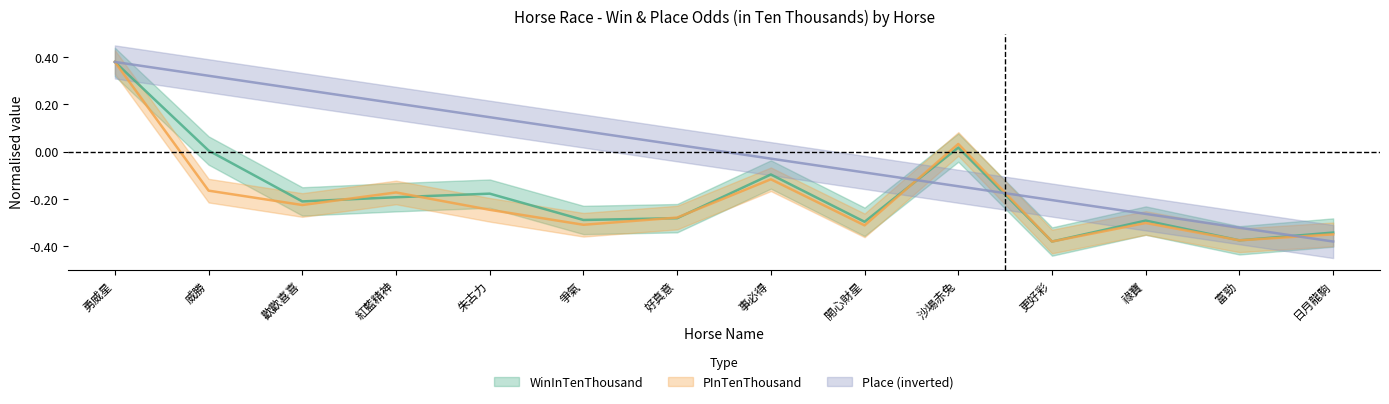

Which label corresponds to the smallest value in the chart?

更好彩